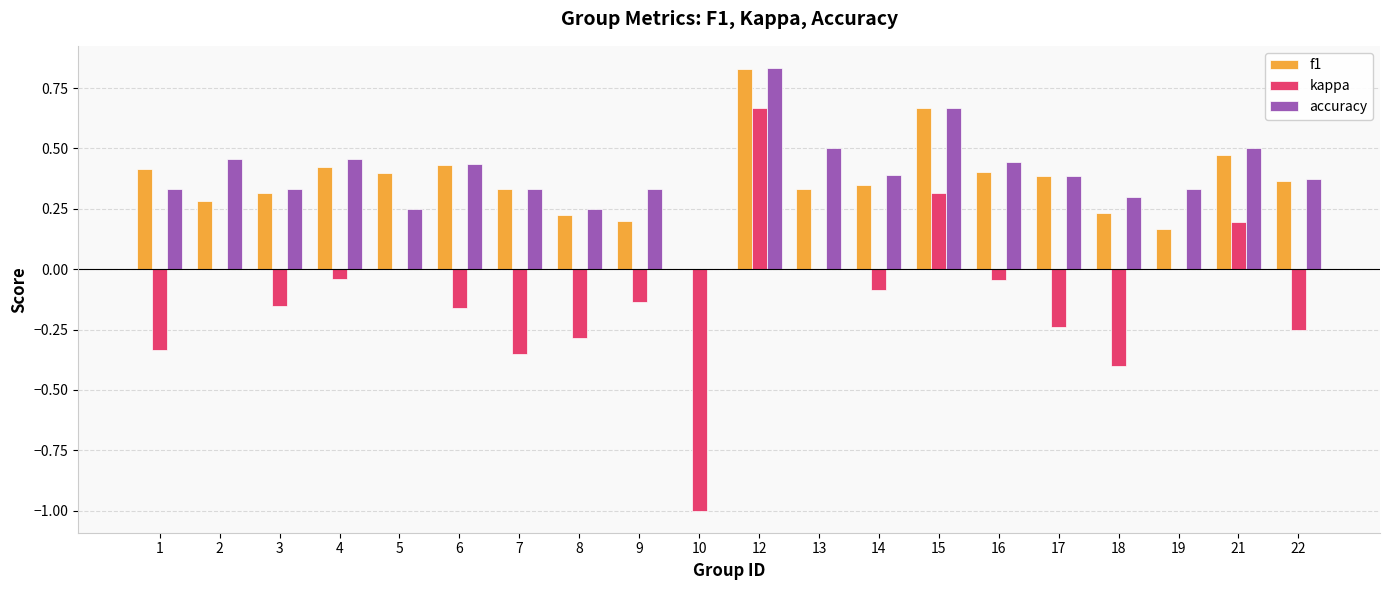

At which category is the sum across all series the highest?

12